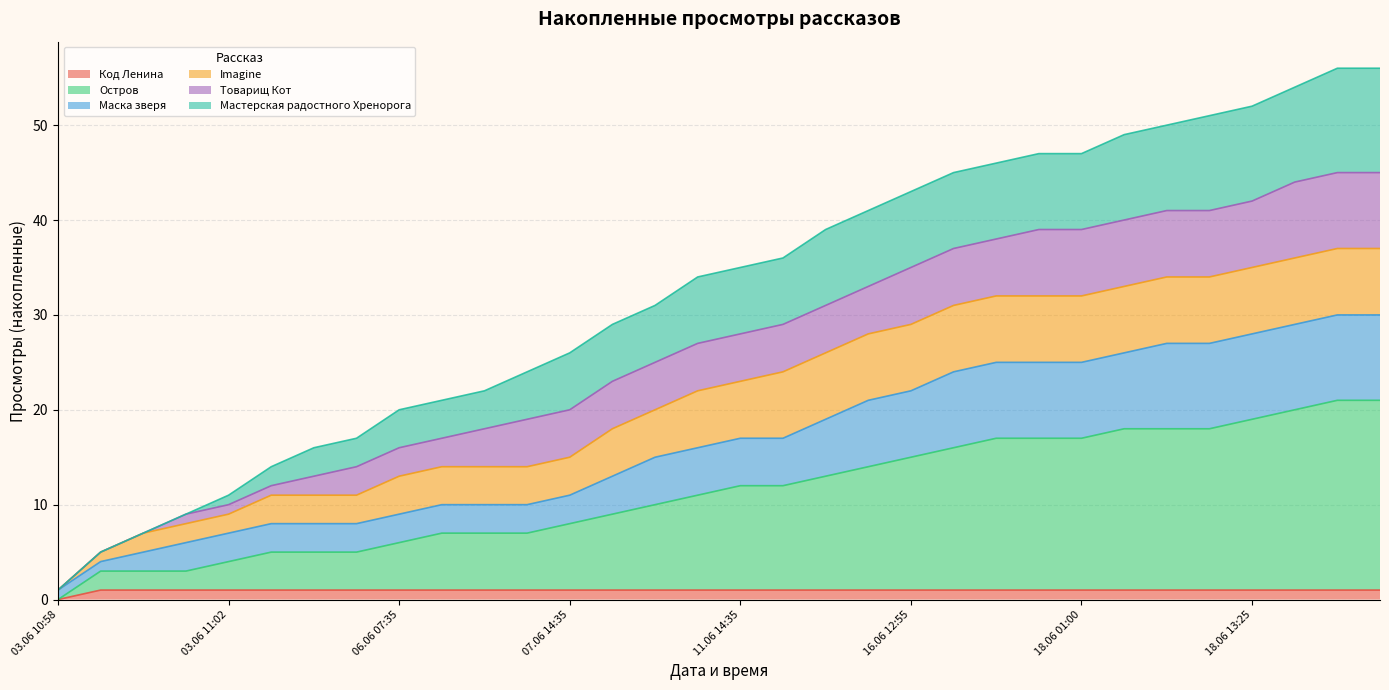

True or false: Маска зверя and Мастерская радостного Хренорога cross at least once.

False